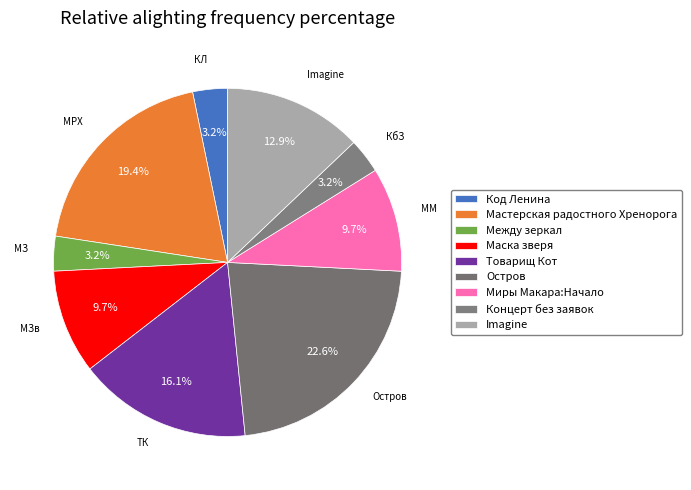

Do Маска зверя and Мастерская радостного Хренорога together represent more than half of the pie?

No